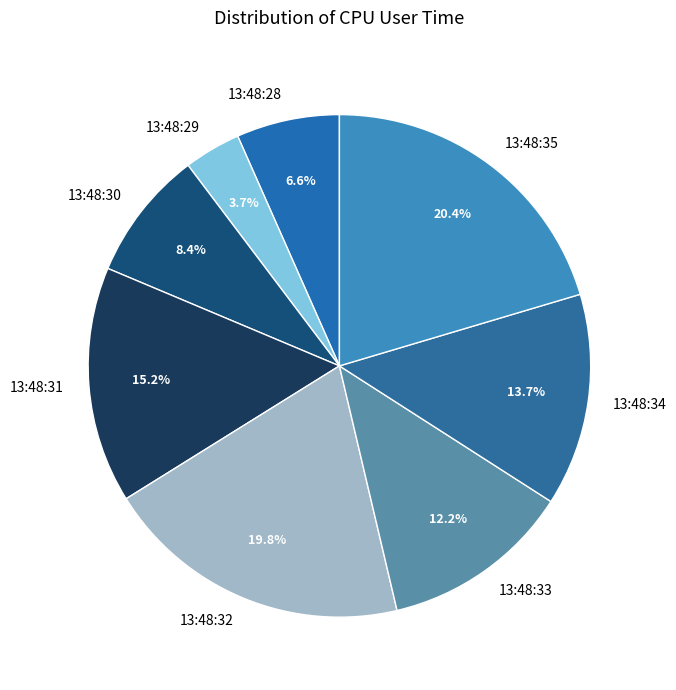

Between 13:48:29 and 13:48:35, which is larger?

13:48:35